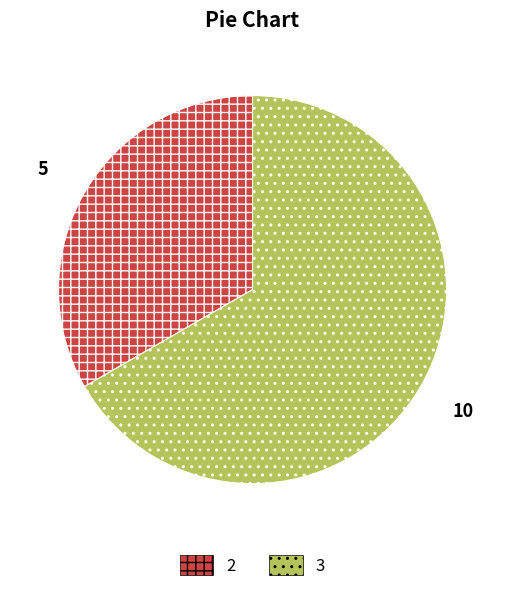

Is the sum of 2 and 3 greater than half?

Yes